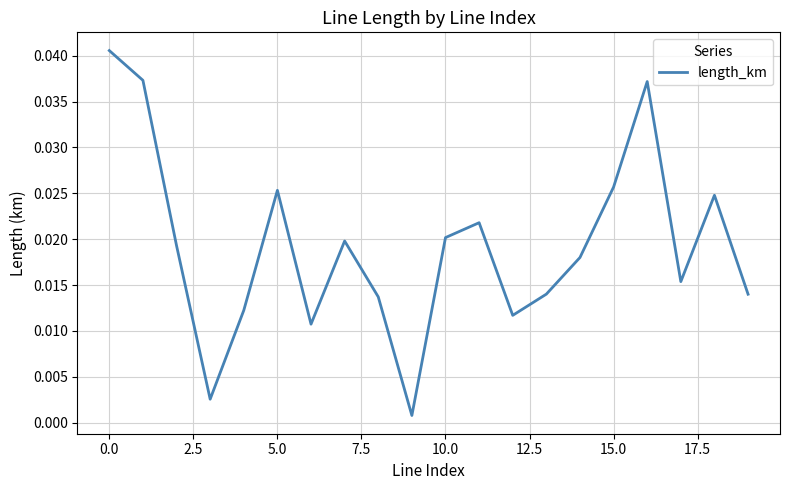

Does the chart display data point markers on the line(s)?

No